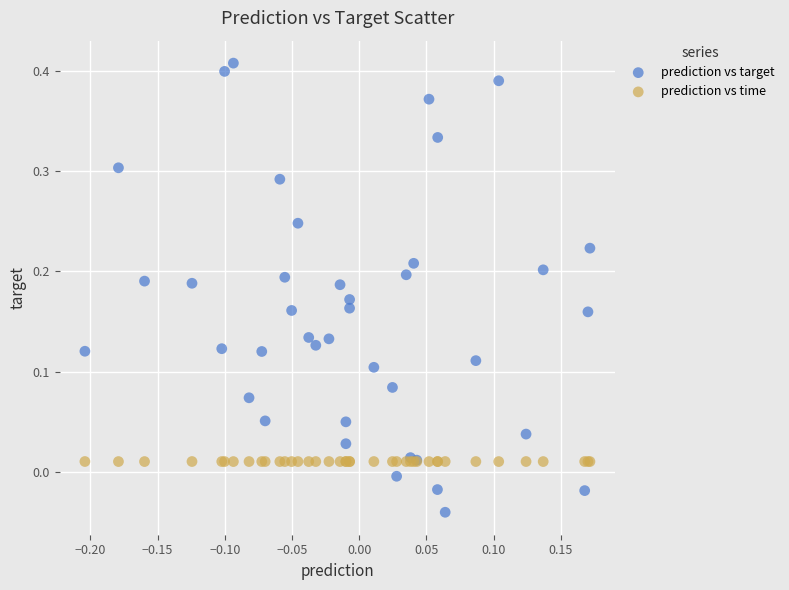

Which series has the largest Y range (max minus min)?

prediction vs target